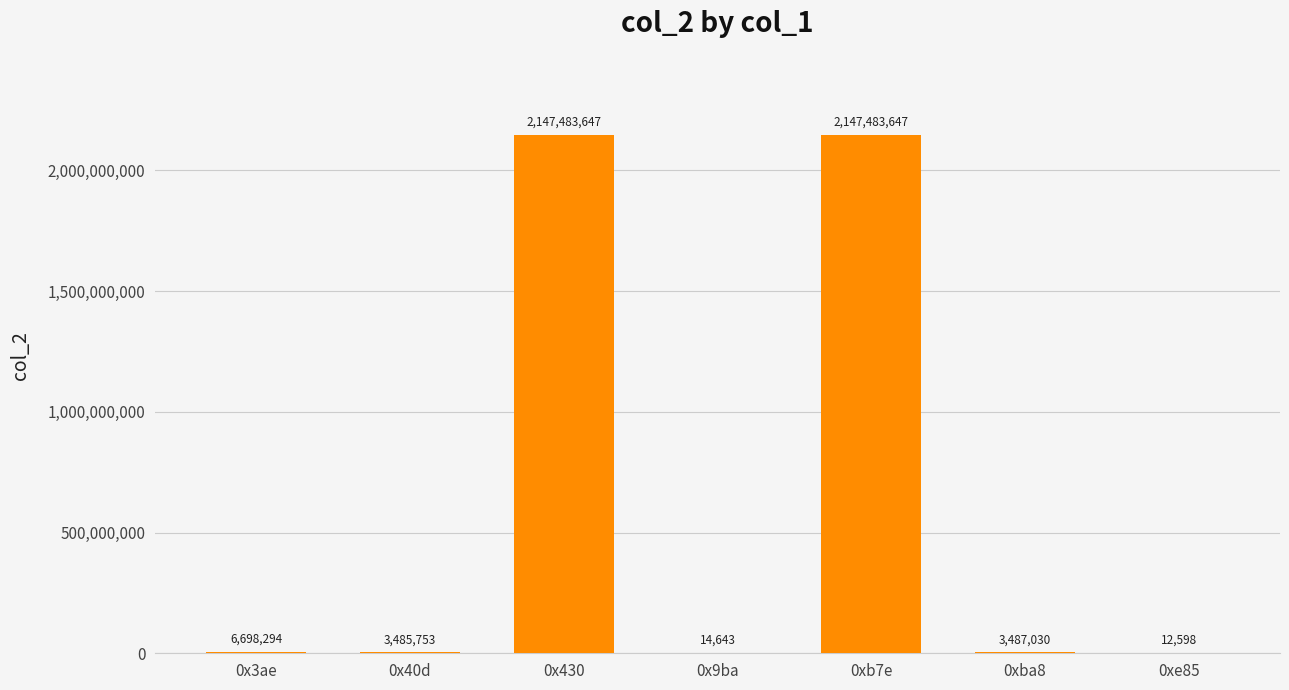

True or false: the data shows 6698294 at 0x3ae.

True